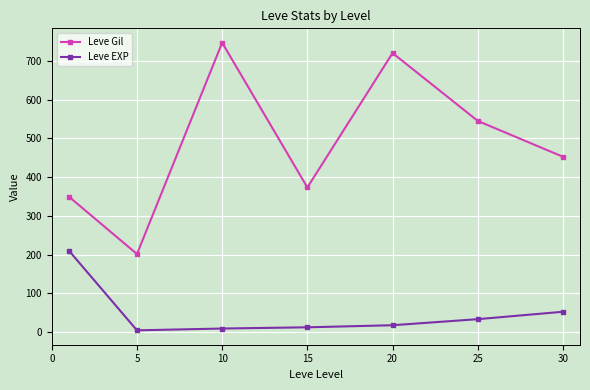

How many interior local valleys does the Leve Gil series have?

2